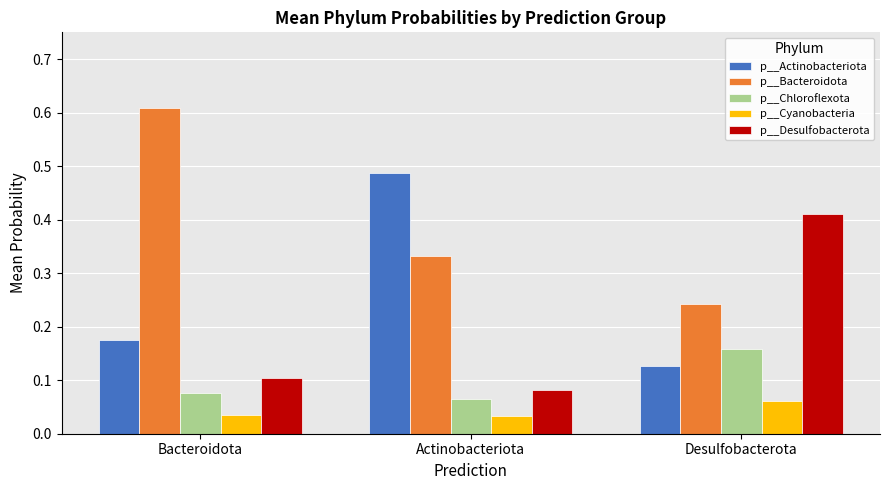

What is the sum of all p__Bacteroidota values?

1.2